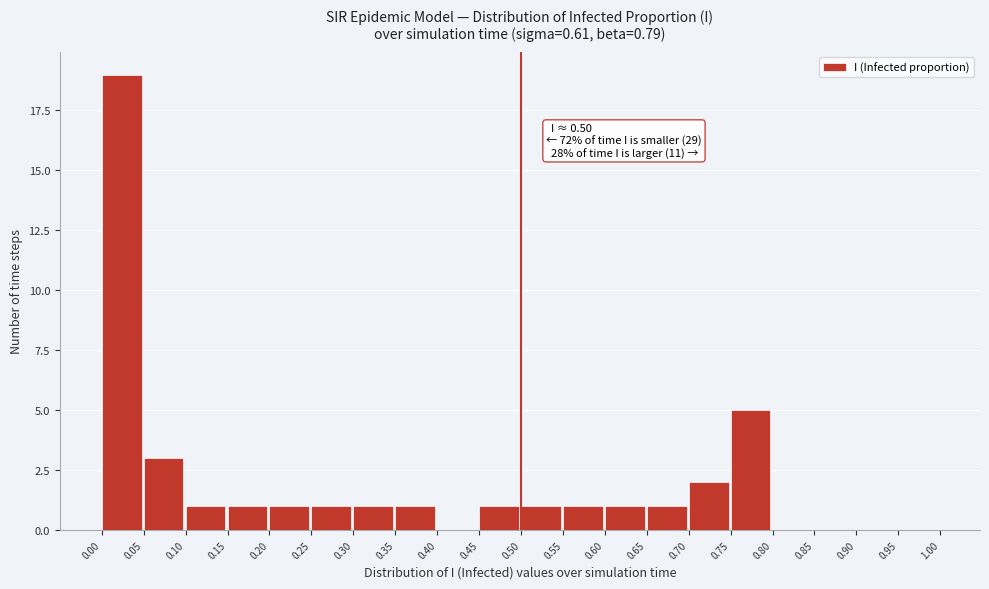

Which range on the x-axis has the tallest bar?

0.00 to 0.05